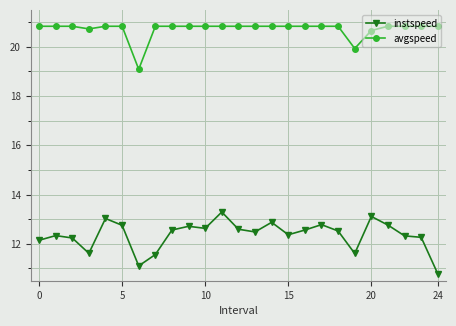

Does the chart have visible grid lines?

Yes